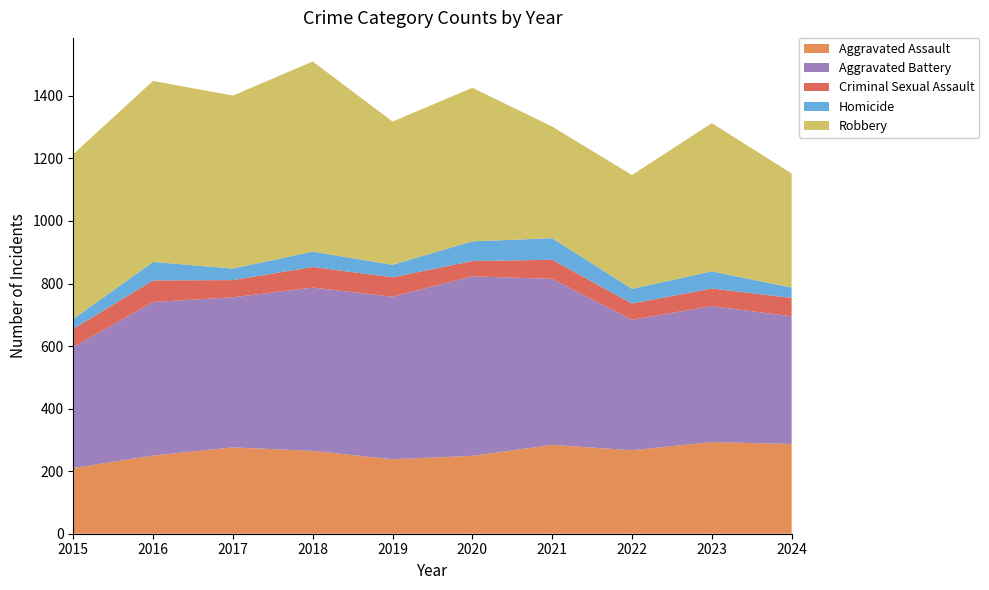

Reading right to left, what are all the values shown in this chart?

Aggravated Assault: 2024=287	2023=293	2022=267	2021=284	2020=249	2019=238	2018=265	2017=276	2016=250	2015=210
Aggravated Battery: 2024=408	2023=435	2022=417	2021=531	2020=574	2019=520	2018=522	2017=480	2016=491	2015=387
Criminal Sexual Assault: 2024=59	2023=56	2022=52	2021=61	2020=49	2019=62	2018=66	2017=55	2016=69	2015=58
Homicide: 2024=33	2023=55	2022=47	2021=69	2020=63	2019=40	2018=49	2017=37	2016=59	2015=32
Robbery: 2024=365	2023=474	2022=364	2021=357	2020=491	2019=458	2018=608	2017=553	2016=579	2015=527